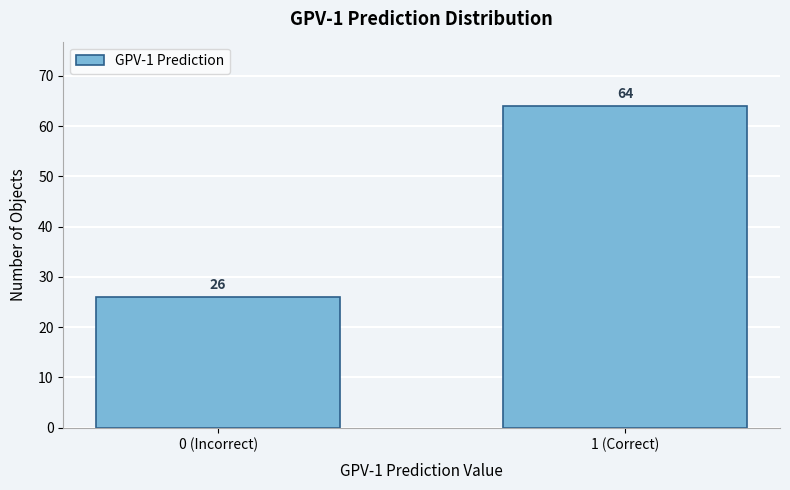

Reading right to left, list all the values displayed in this chart.

64	26